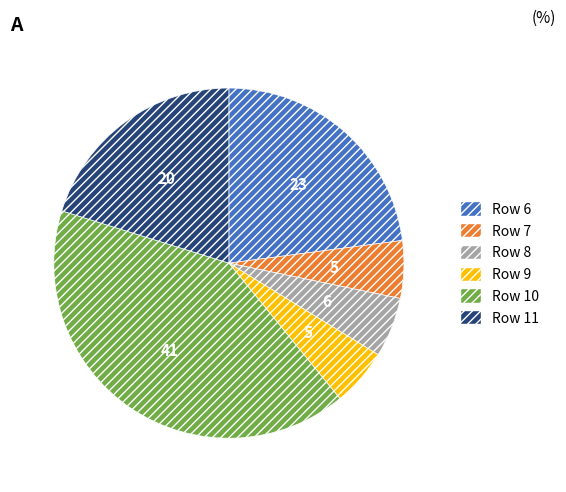

How many slices are in this pie chart?

6